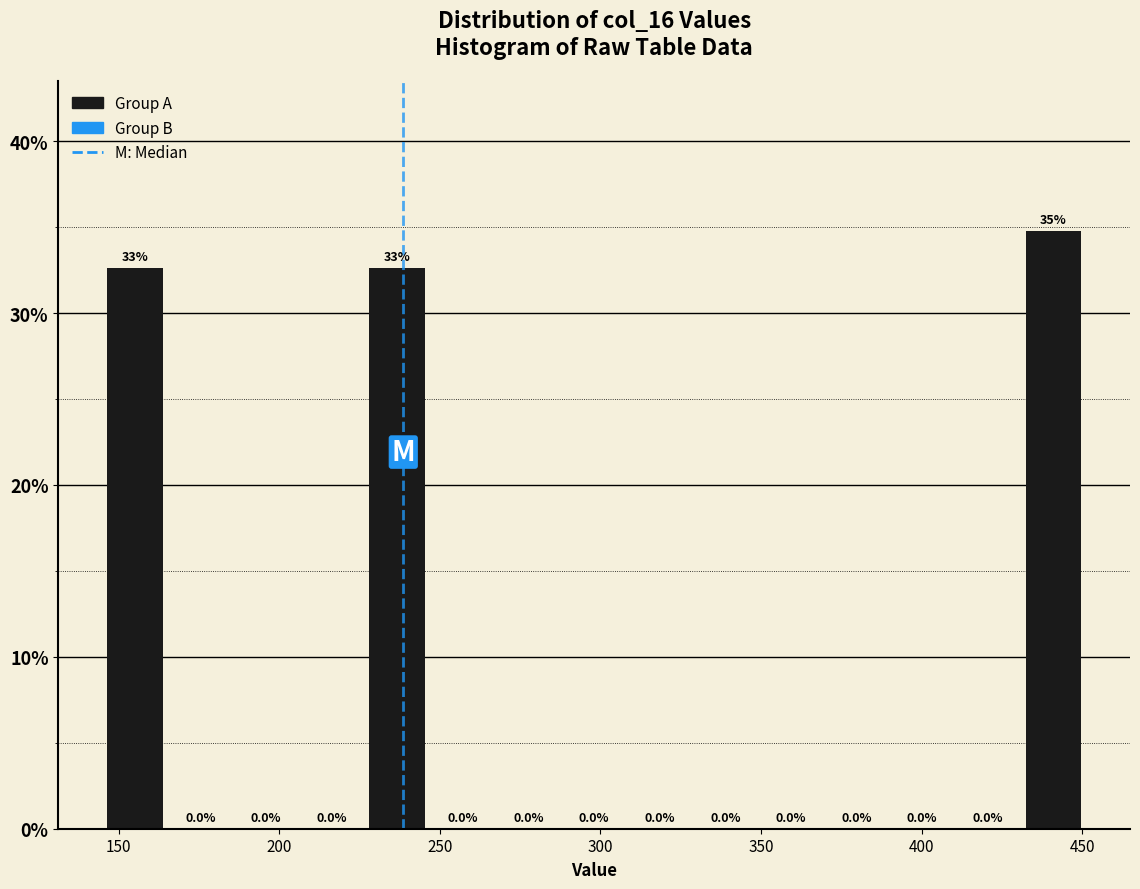

Which range on the x-axis has the tallest bar?

430 to 450